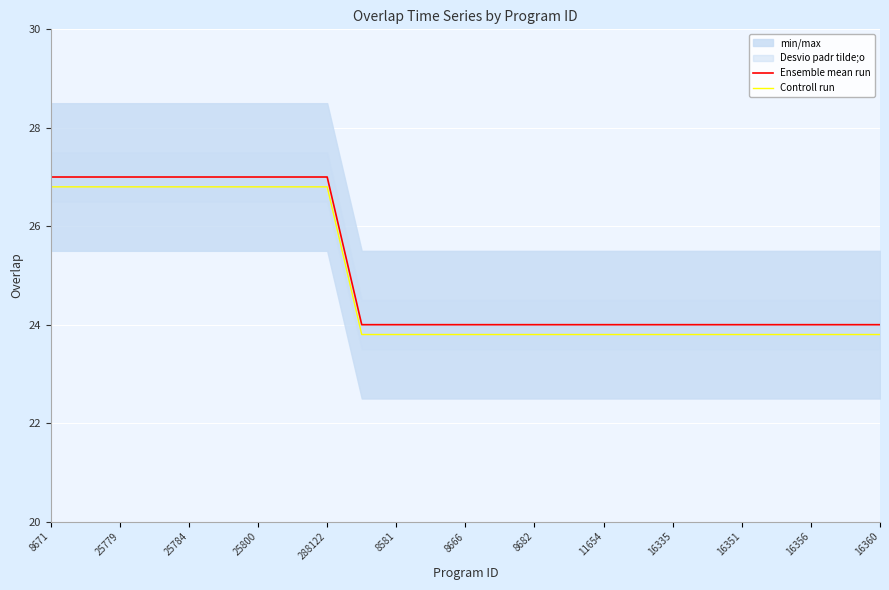

True or false: Ensemble mean run has a value of 24.0 at 16351.

True